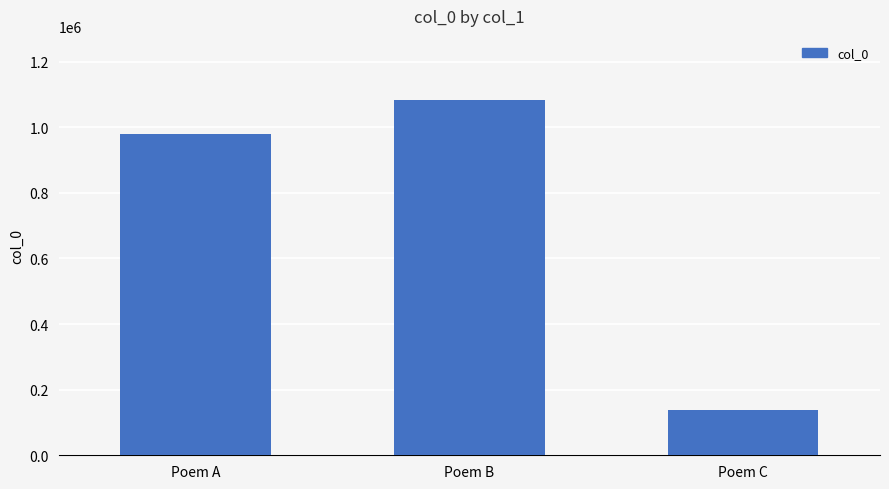

List the labels in order of value, largest first.

Poem B, Poem A, Poem C